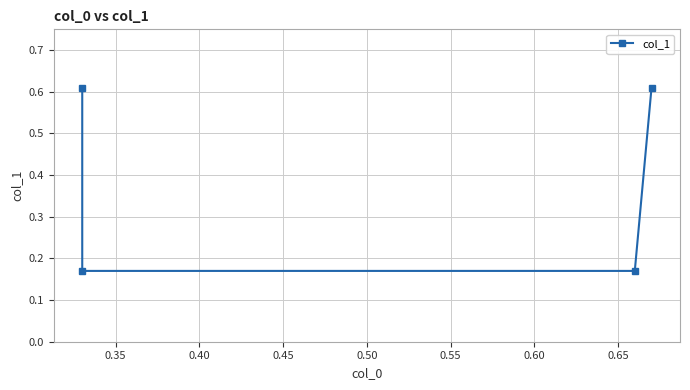

What is the value of the 4th point from the left?

0.6